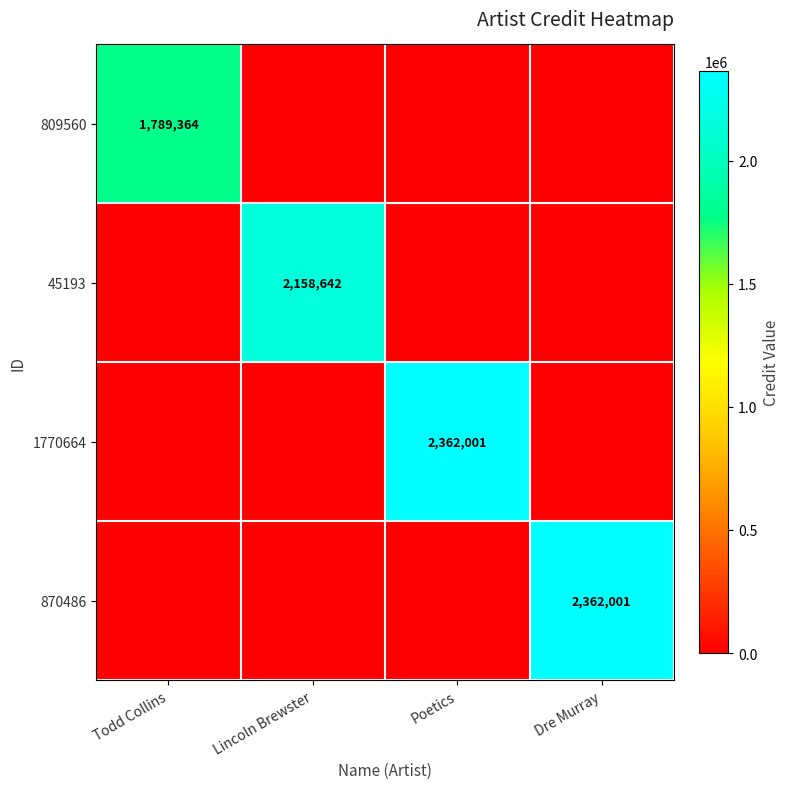

How many data points does each series have?

4